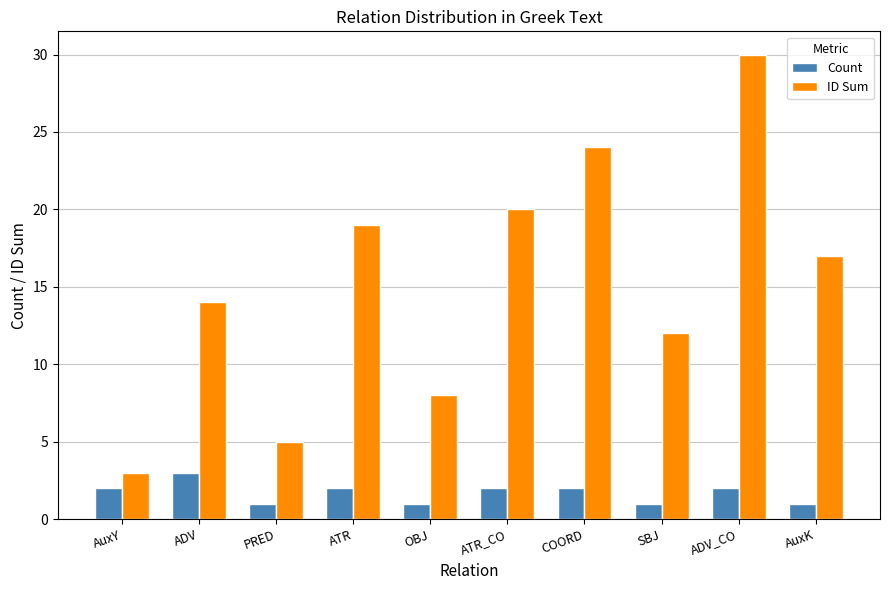

What is the label of the 4th bar from the right?

COORD